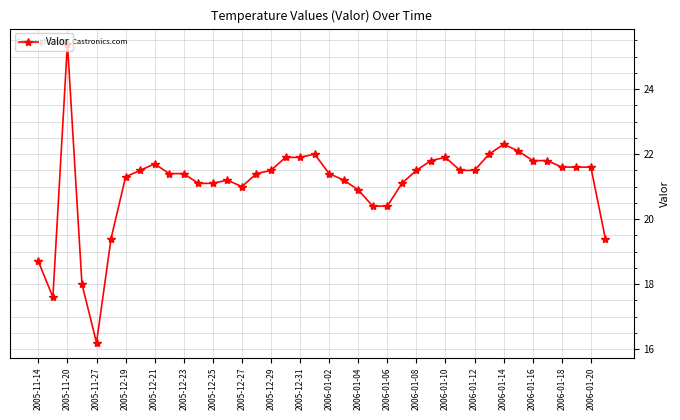

True or false: there are more than 1 points higher than both neighbors.

True